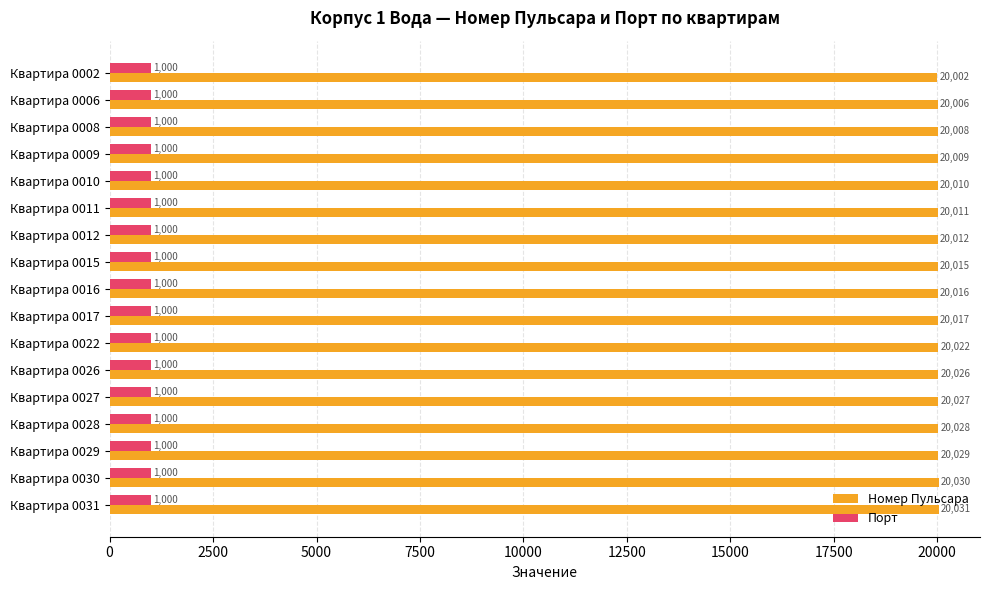

What is the difference between the Номер Пульсара values at Квартира 0015 and Квартира 0010?

5